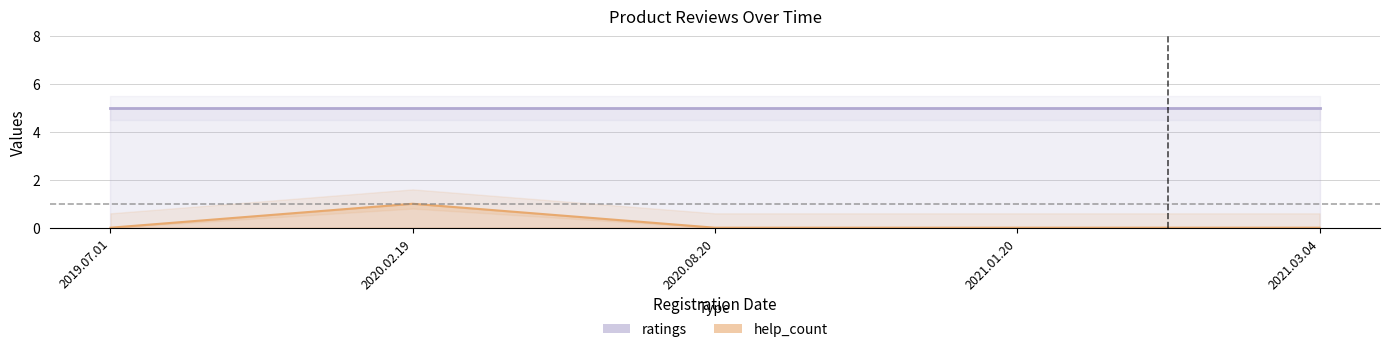

The value at 2019.07.01 is 0. True or false?

False